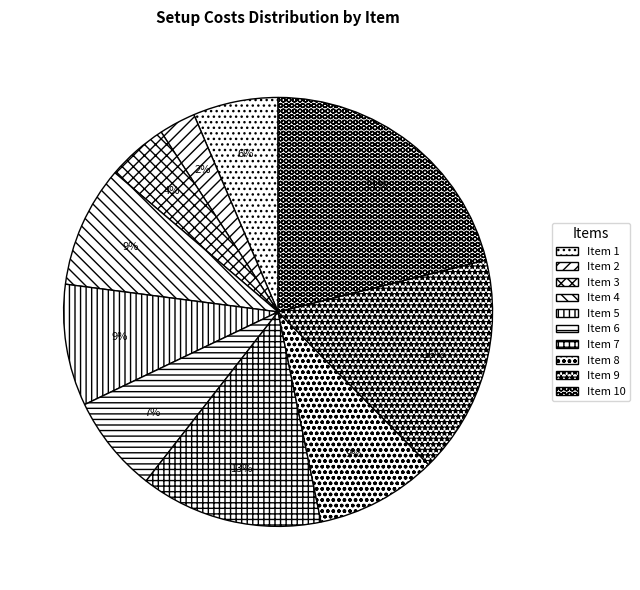

What is the ratio of the value at 9 to the value at 2?

6.0